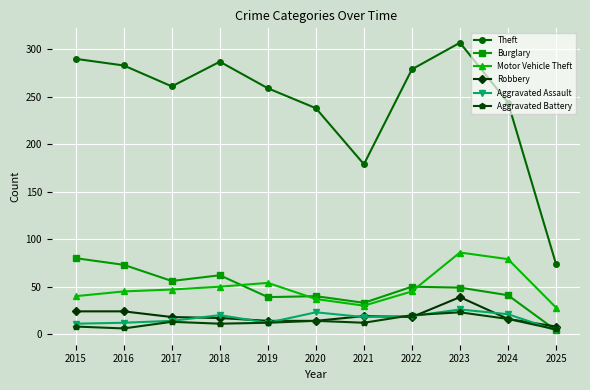

After their last crossing, which series has the higher values: Burglary or Aggravated Battery?

Aggravated Battery